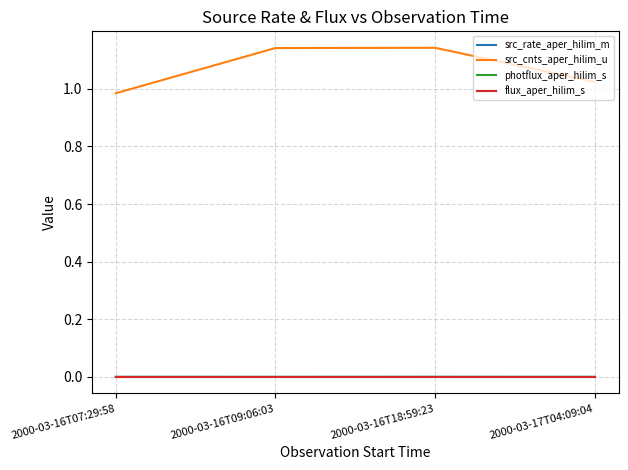

Which series has the widest spread of values?

src_cnts_aper_hilim_u